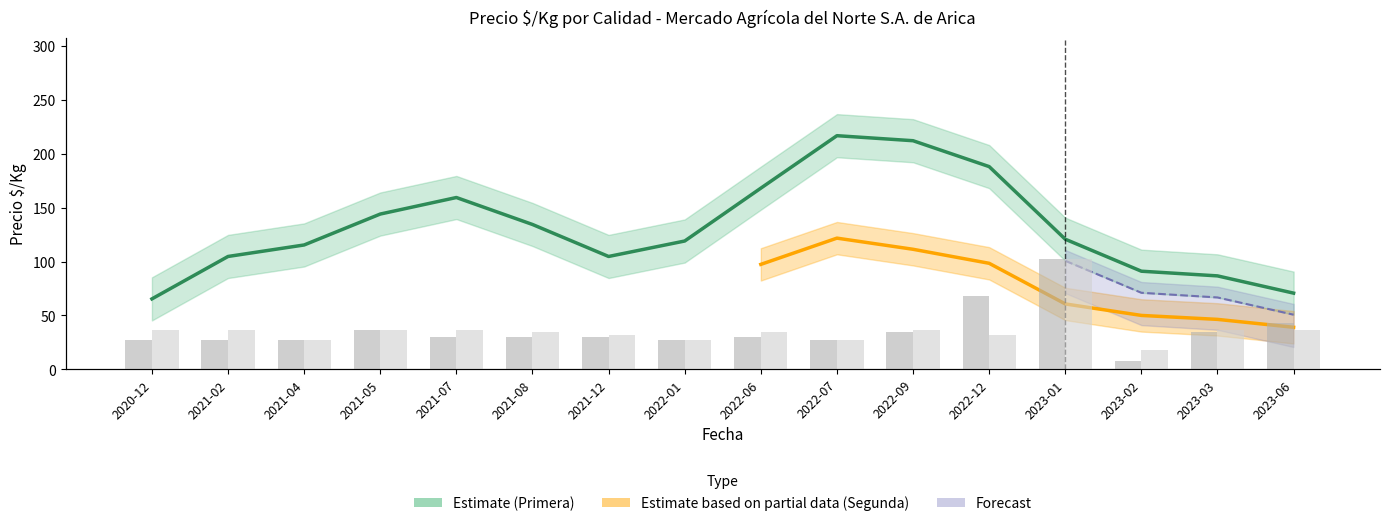

Reading left to right, what are all the values shown in this chart?

Primera_volumen: 120	120	120	160	130	130	130	120	130	120	150	300	450	35	150	190
Segunda_volumen: 160	160	120	160	160	150	140	120	150	120	160	140	450	80	160	160